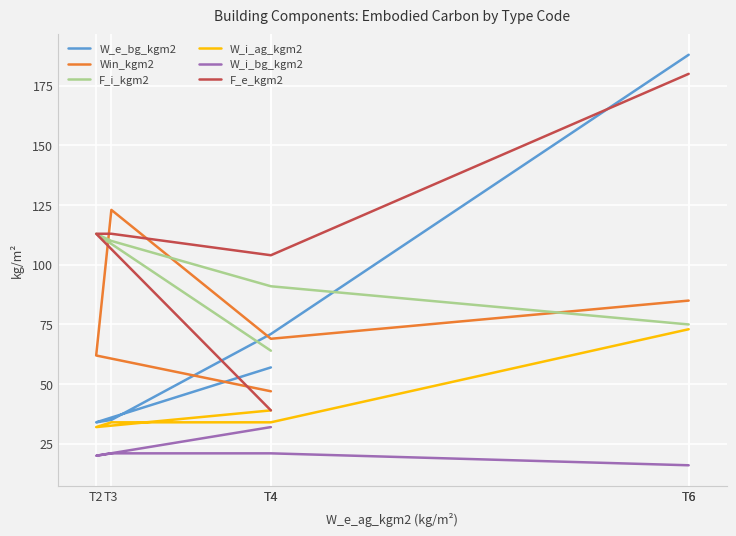

At which category does F_i_kgm2 reach its first local peak?

T2